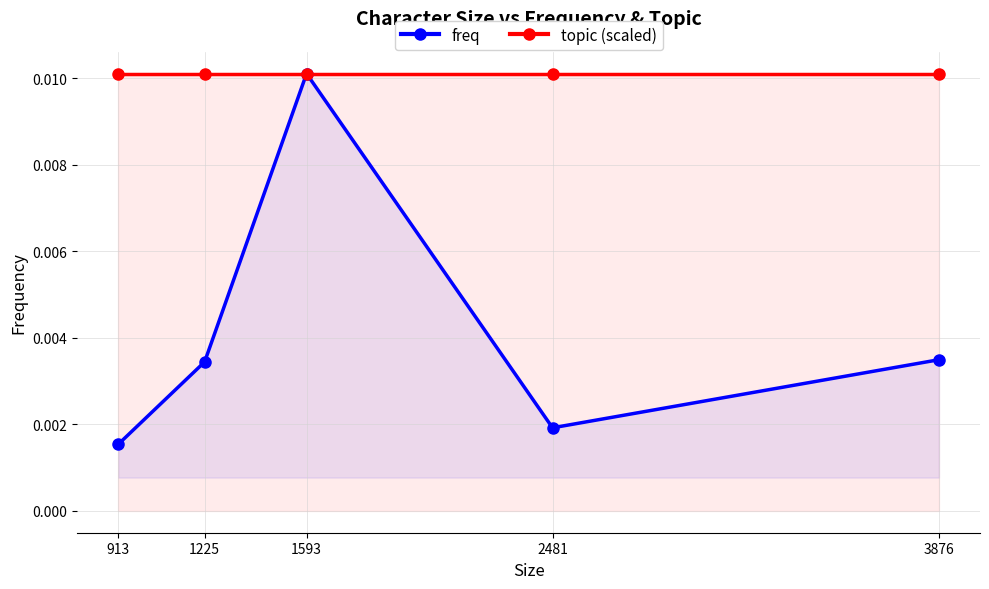

True or false: freq and topic (scaled) cross at least once.

False